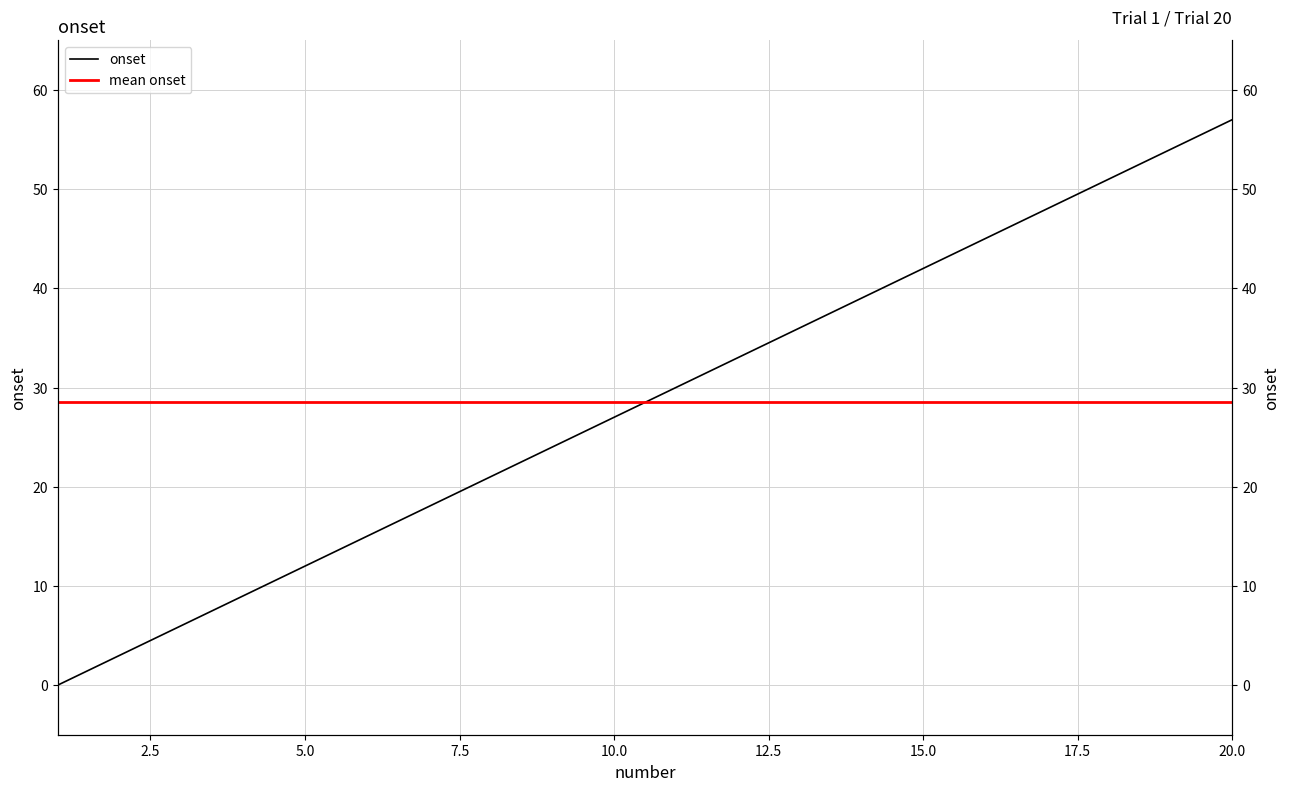

Read the value at 10, to the nearest 5.

25